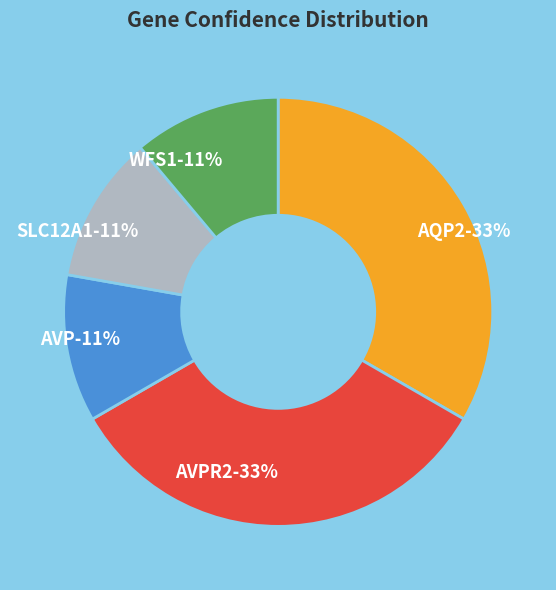

Which category has the smallest portion of the pie?

AVP